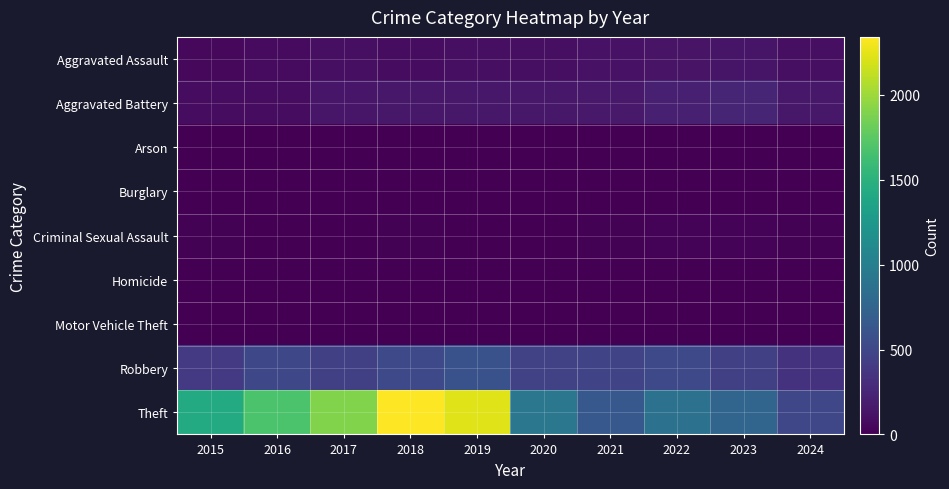

Reading right to left, extract all data points from this chart.

Aggravated Assault: 2024=97	2023=130	2022=121	2021=110	2020=94	2019=98	2018=77	2017=95	2016=71	2015=46
Aggravated Battery: 2024=150	2023=244	2022=202	2021=163	2020=150	2019=148	2018=152	2017=142	2016=82	2015=82
Arson: 2024=1	2023=2	2022=5	2021=2	2020=1	2019=1	2018=1	2017=0	2016=0	2015=3
Burglary: 2024=0	2023=0	2022=0	2021=1	2020=0	2019=1	2018=0	2017=2	2016=0	2015=0
Criminal Sexual Assault: 2024=16	2023=22	2022=24	2021=14	2020=3	2019=8	2018=11	2017=8	2016=8	2015=12
Homicide: 2024=3	2023=2	2022=5	2021=4	2020=3	2019=2	2018=1	2017=1	2016=1	2015=0
Motor Vehicle Theft: 2024=2	2023=6	2022=2	2021=2	2020=3	2019=1	2018=1	2017=2	2016=4	2015=1
Robbery: 2024=347	2023=440	2022=521	2021=484	2020=450	2019=591	2018=520	2017=446	2016=510	2015=395
Theft: 2024=497	2023=766	2022=880	2021=642	2020=930	2019=2230	2018=2342	2017=1896	2016=1676	2015=1429